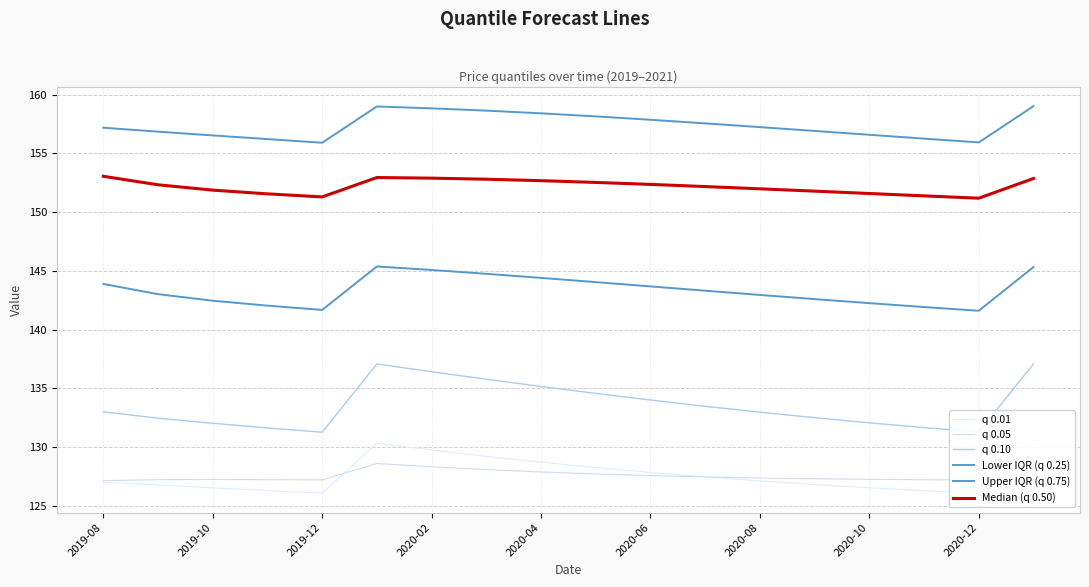

Reading left to right, extract all data points from this chart.

q 0.01: 127.0	126.8	126.5	126.3	126.1	130.3	129.7	129.2	128.7	128.3	127.8	127.5	127.1	126.8	126.5	126.3	126.1	130.3
q 0.05: 127.1	127.2	127.2	127.2	127.2	128.6	128.3	128.1	127.9	127.7	127.6	127.5	127.4	127.3	127.3	127.2	127.2	128.6
q 0.10: 133.0	132.5	132.0	131.6	131.3	137.1	136.4	135.8	135.2	134.6	134.0	133.5	133.0	132.5	132.1	131.7	131.3	137.1
Lower IQR (q 0.25): 143.9	143.0	142.5	142.0	141.7	145.4	145.1	144.7	144.4	144.0	143.7	143.3	142.9	142.6	142.3	141.9	141.6	145.3
Upper IQR (q 0.75): 157.2	156.8	156.5	156.2	155.9	159.0	158.8	158.6	158.4	158.1	157.9	157.6	157.2	156.9	156.6	156.3	155.9	159.0
Median (q 0.50): 153.1	152.3	151.9	151.6	151.3	152.9	152.9	152.8	152.7	152.5	152.4	152.2	152.0	151.8	151.6	151.4	151.2	152.9